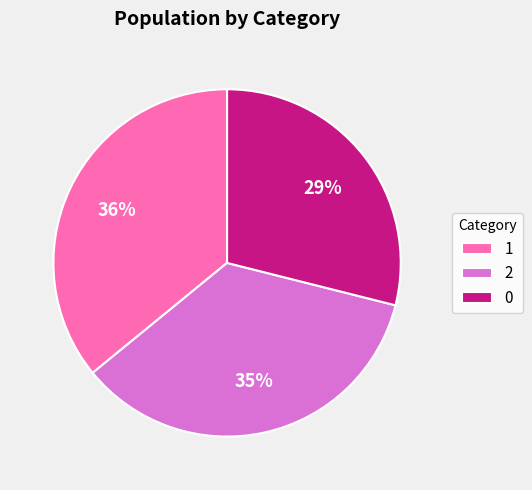

Is the sum of 1 and 2 greater than half?

Yes